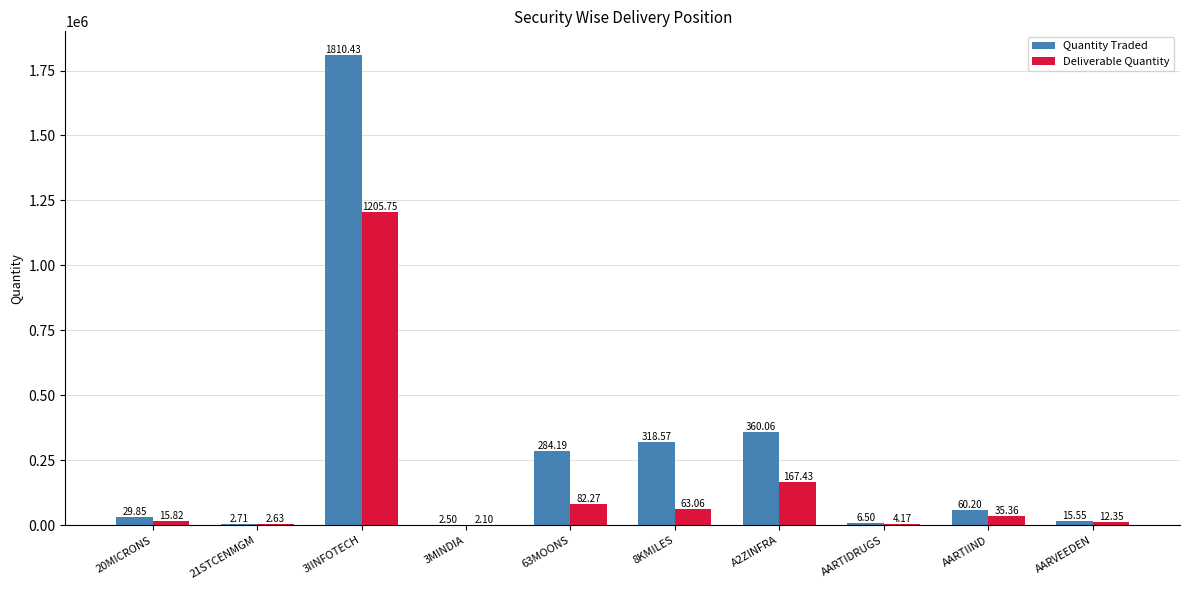

What are all the series names shown in the legend?

Quantity Traded, Deliverable Quantity